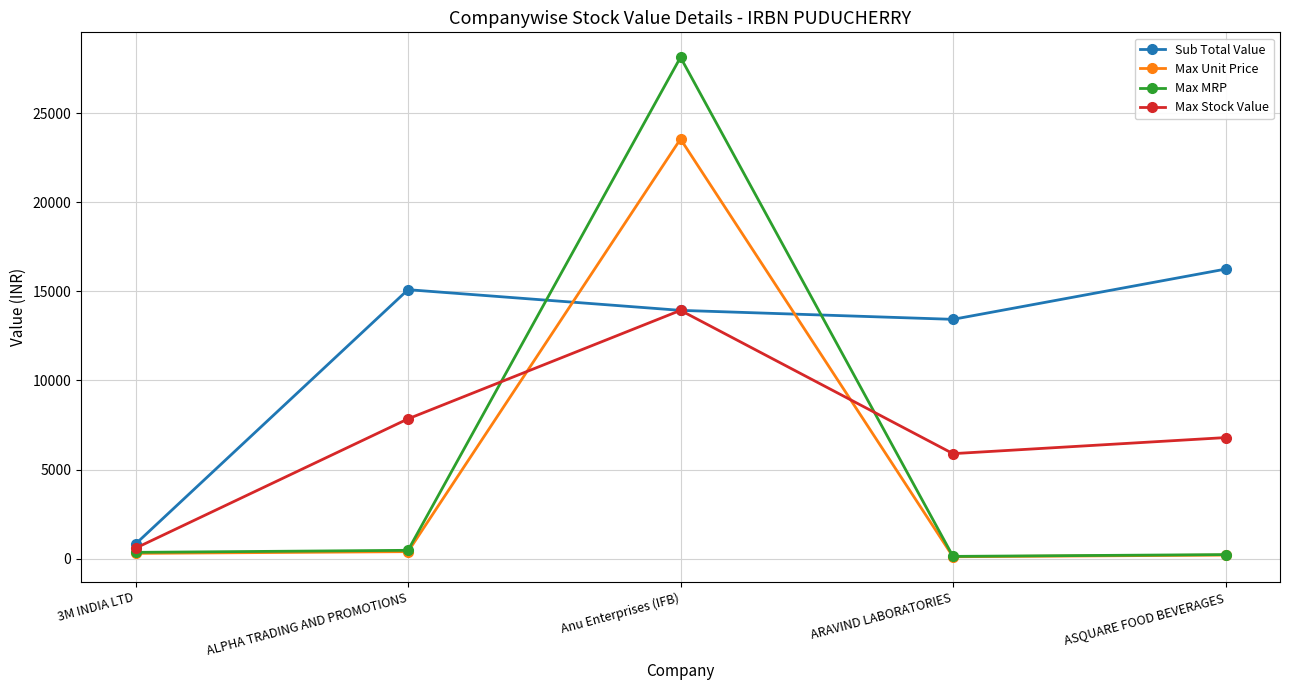

Where is the first local maximum for Max Unit Price?

Anu Enterprises (IFB)